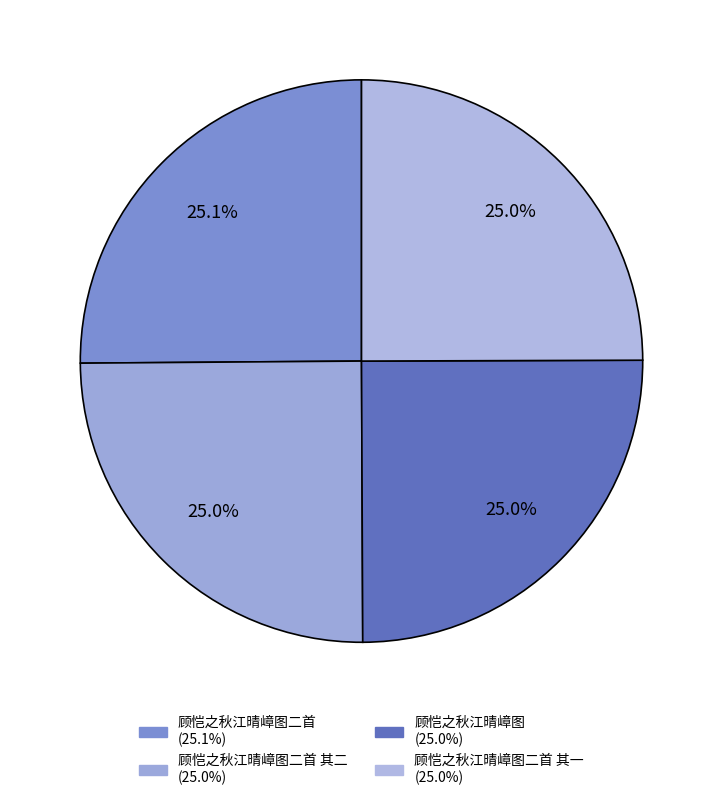

How many slices are in this pie chart?

4